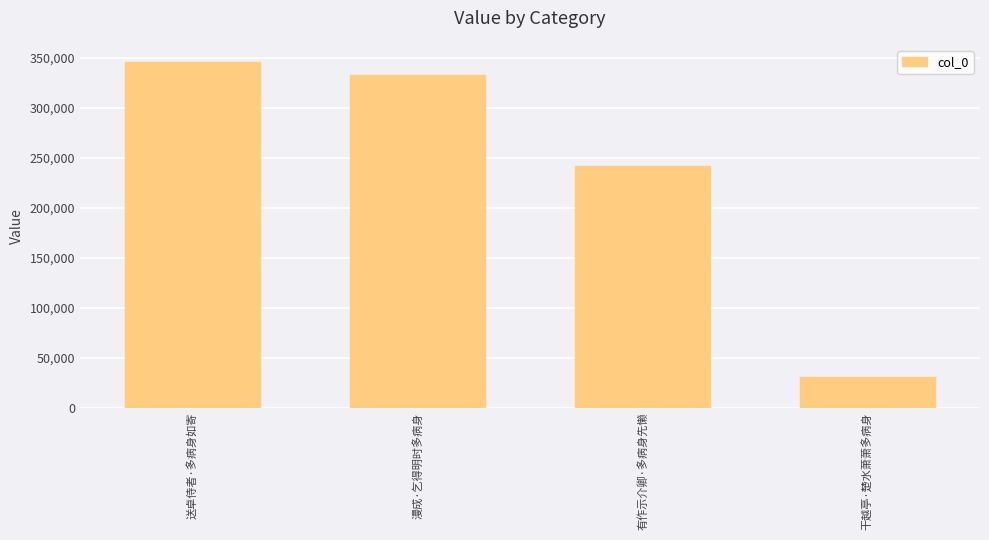

Reading left to right, what are all the values shown in this chart?

346005	333395	241572	30407